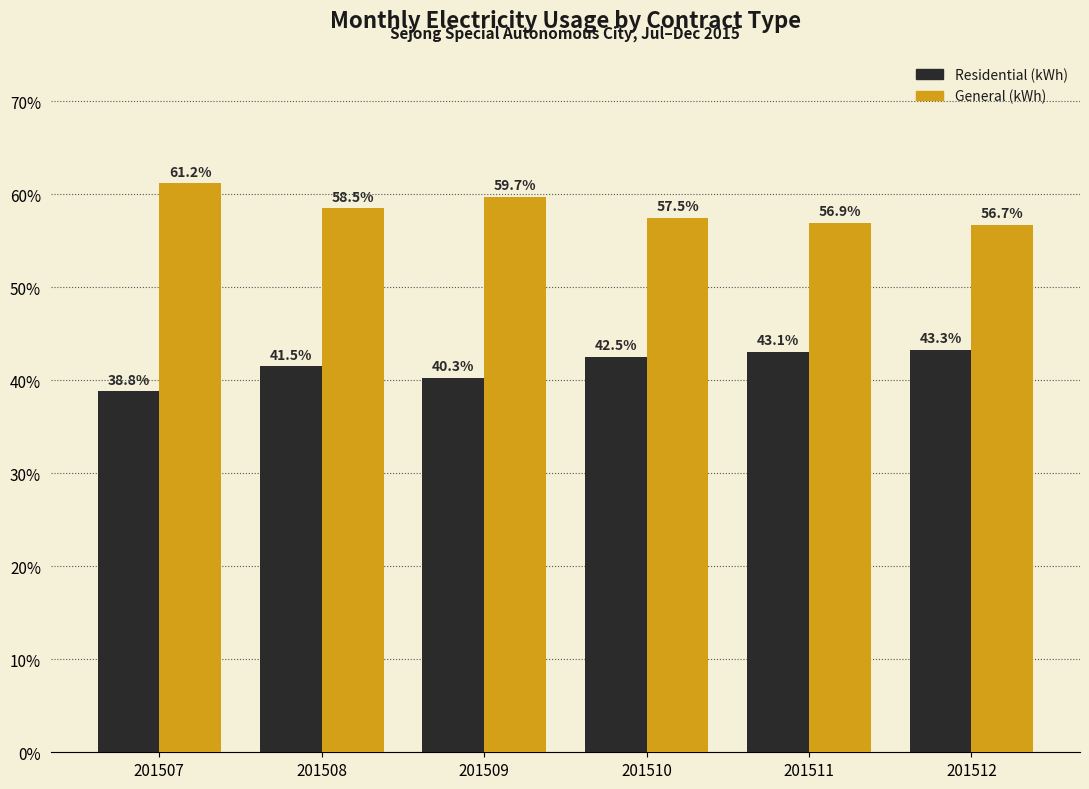

Count the General (kWh) values in the range 56 to 59.

4